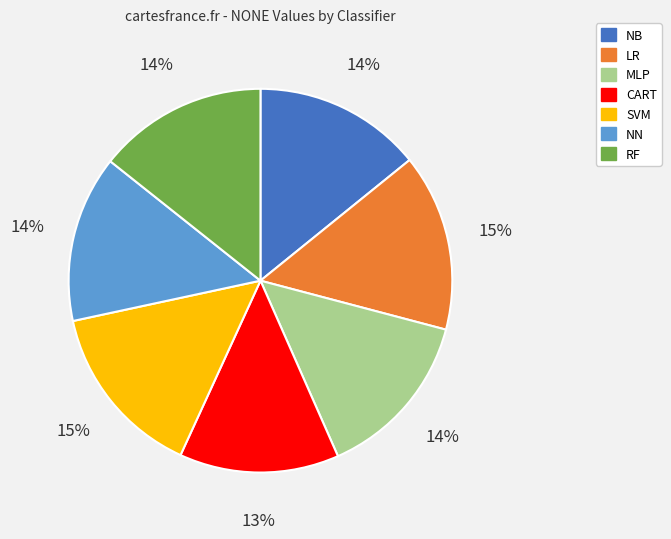

How many slices are in this pie chart?

7